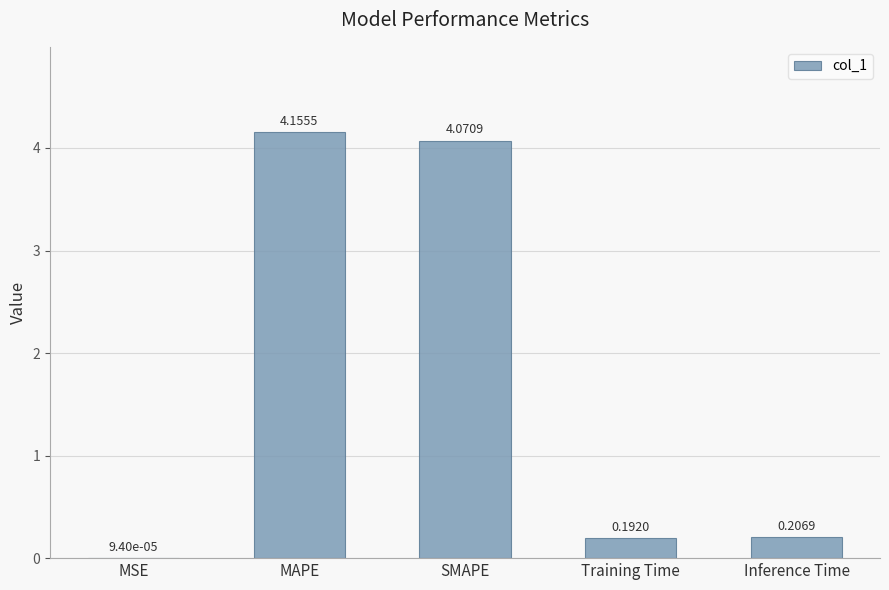

At which label is the value closest to 2?

Inference Time